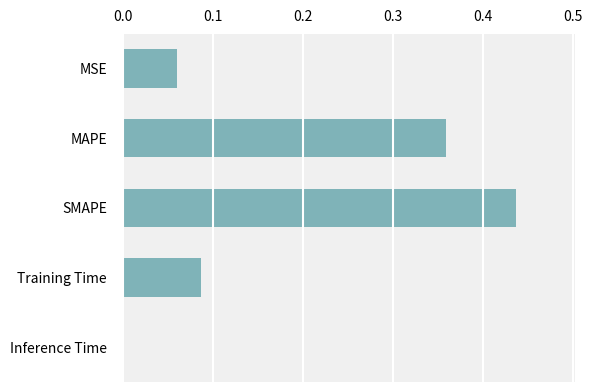

Which category has the highest value across all series?

SMAPE